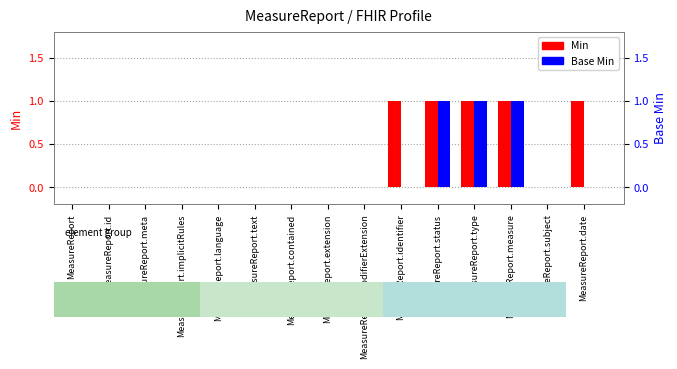

At which category is the sum across all series the highest?

MeasureReport.status